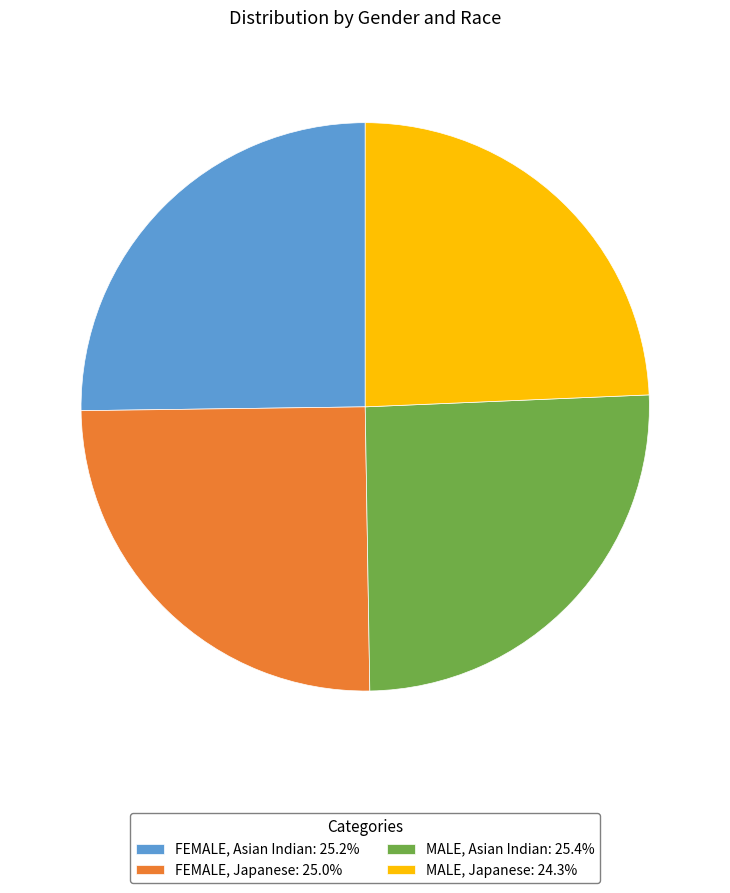

Do FEMALE, Japanese: 25.0% and MALE, Asian Indian: 25.4% together represent more than half of the pie?

Yes